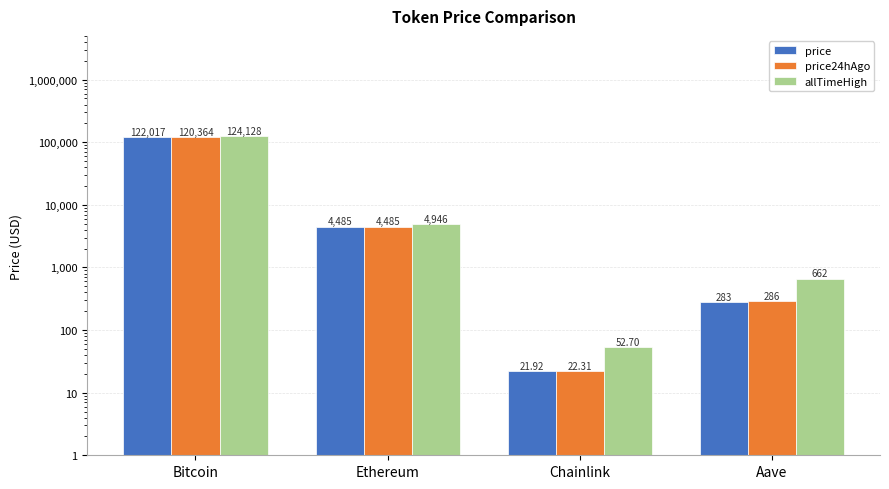

Reading right to left, transcribe all the data shown in this chart.

price: 282.5	21.9	4484.7	122017.0
price24hAgo: 286.1	22.3	4485.3	120364.0
allTimeHigh: 661.7	52.7	4946.1	124128.0